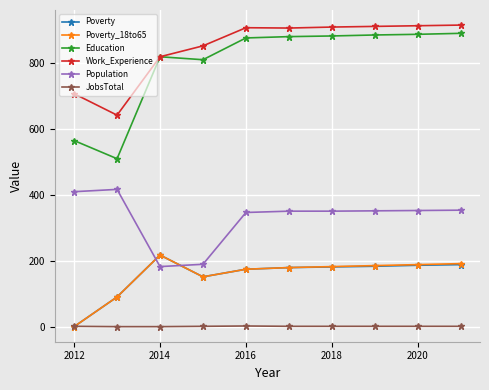

How many lines are shown in the chart?

6